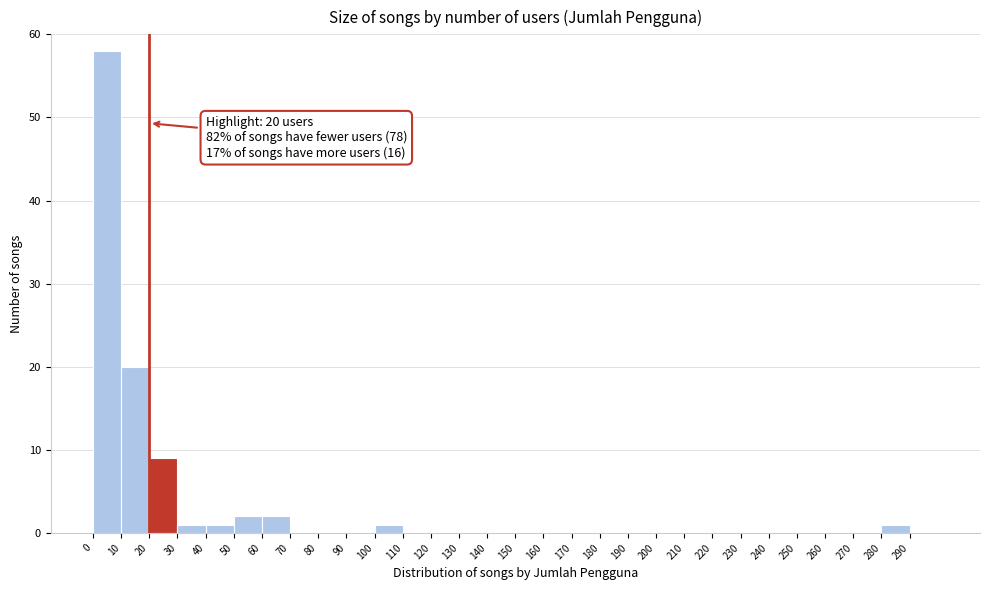

Which range on the x-axis has the tallest bar?

0 to 10